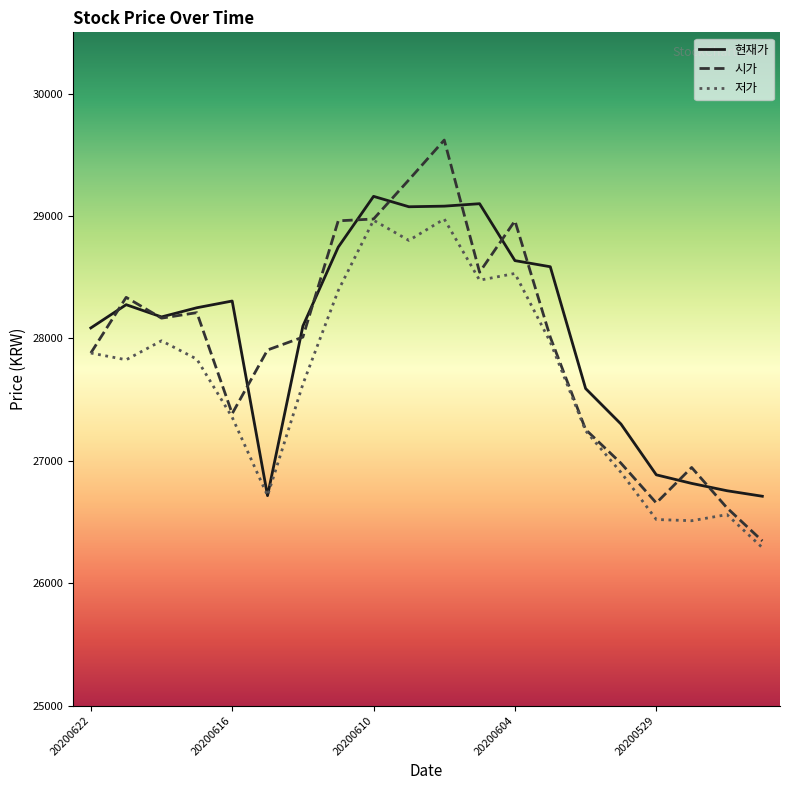

What is the minimum value for 저가?

26290